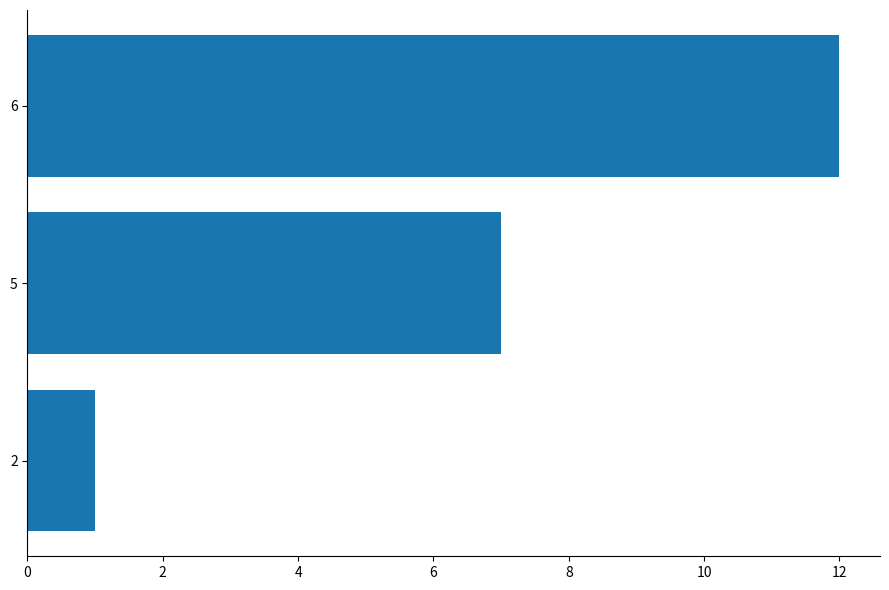

What is the minimum value shown in the chart?

1